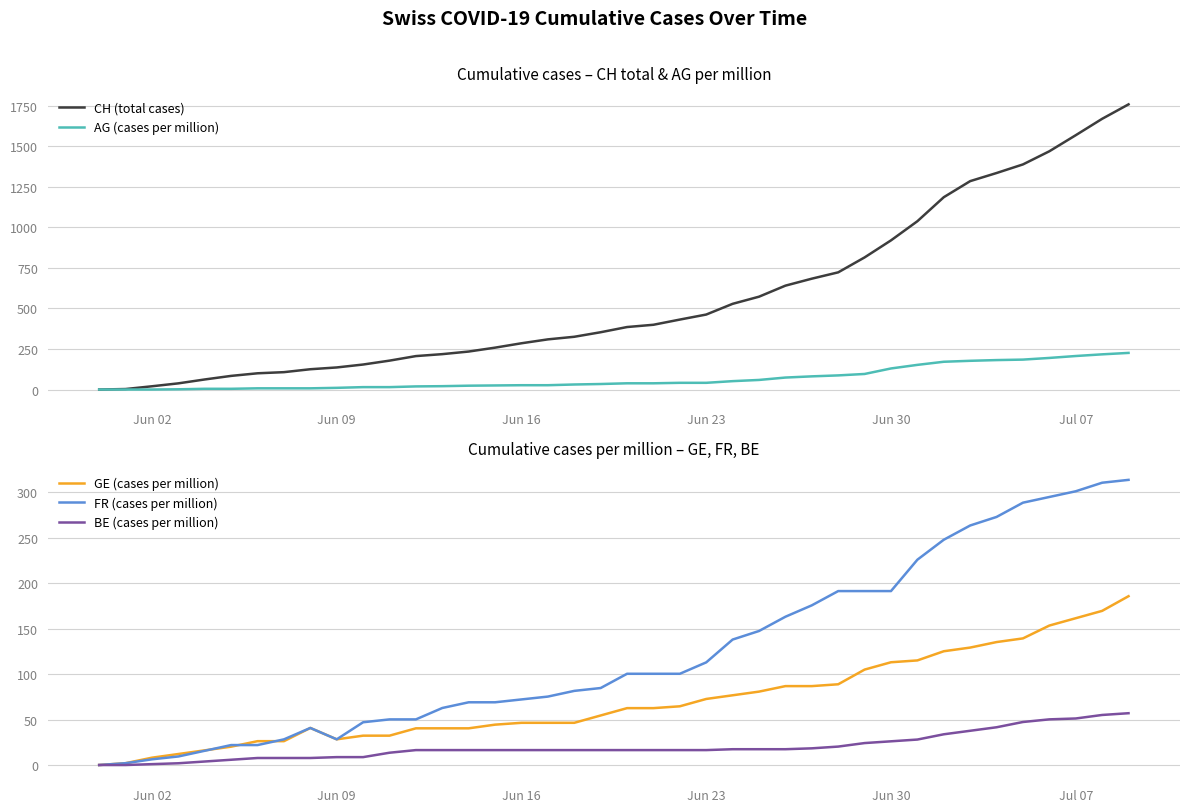

True or false: FR (cases per million) and CH (total cases) cross at least once.

False